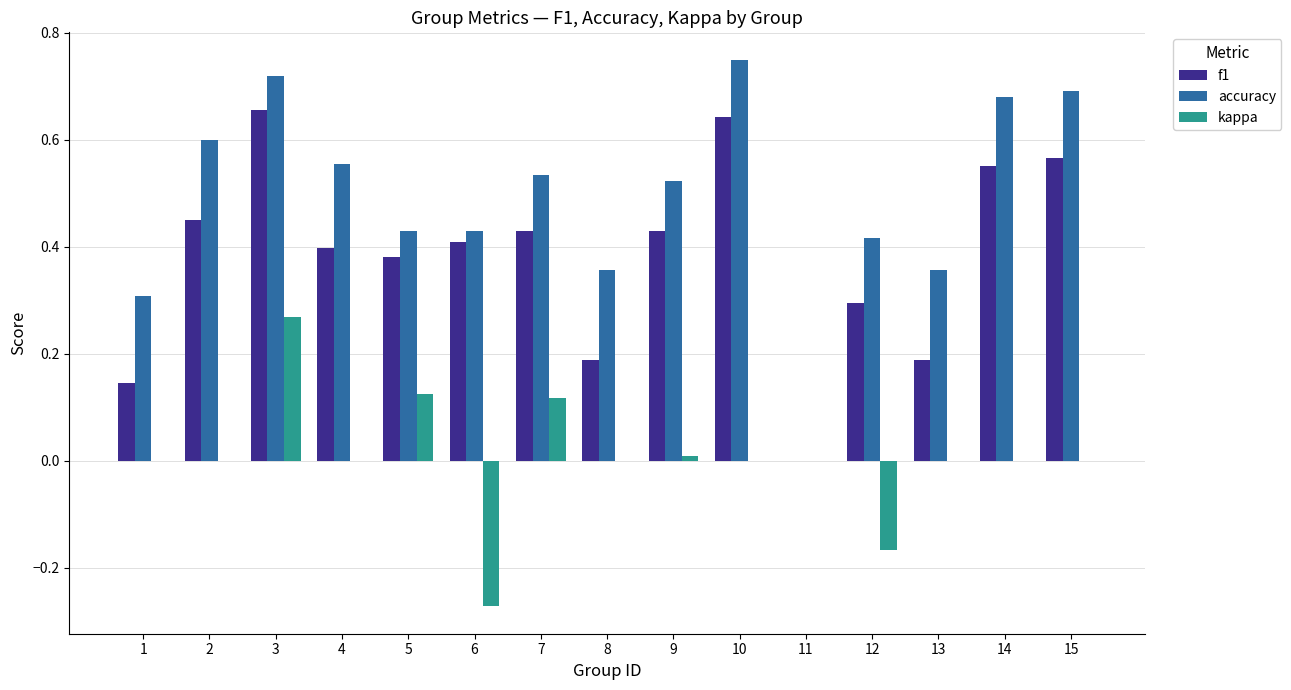

What is the sum of all accuracy values?

7.4